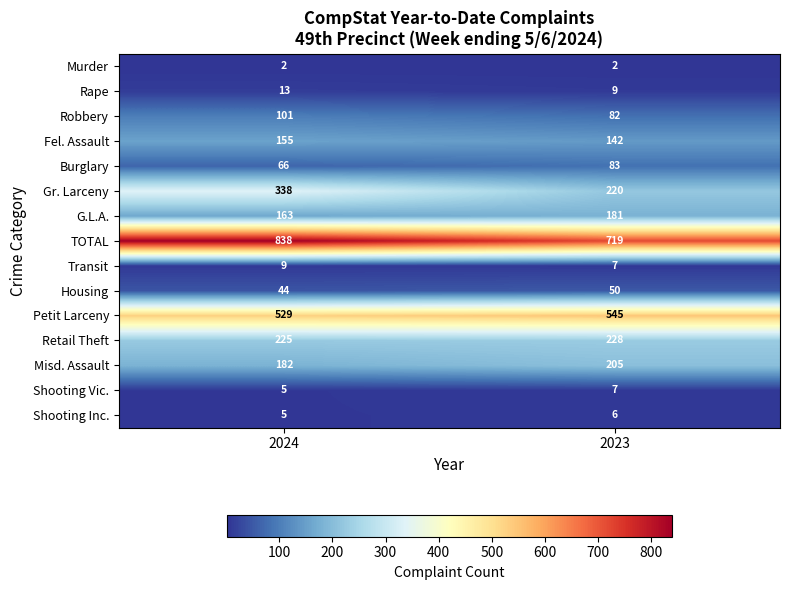

What is the difference between the Rape values at 2023 and 2024?

4